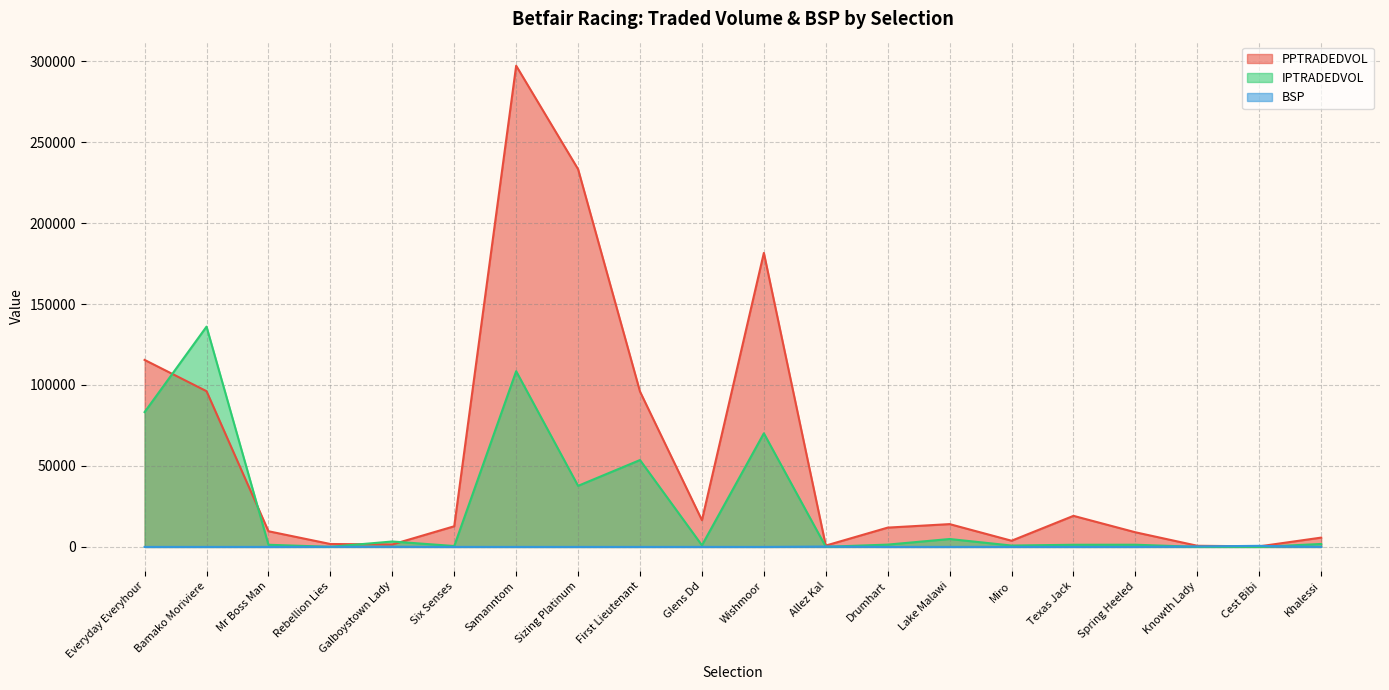

What is the difference between the BSP values at Wishmoor and Miro?

47.1